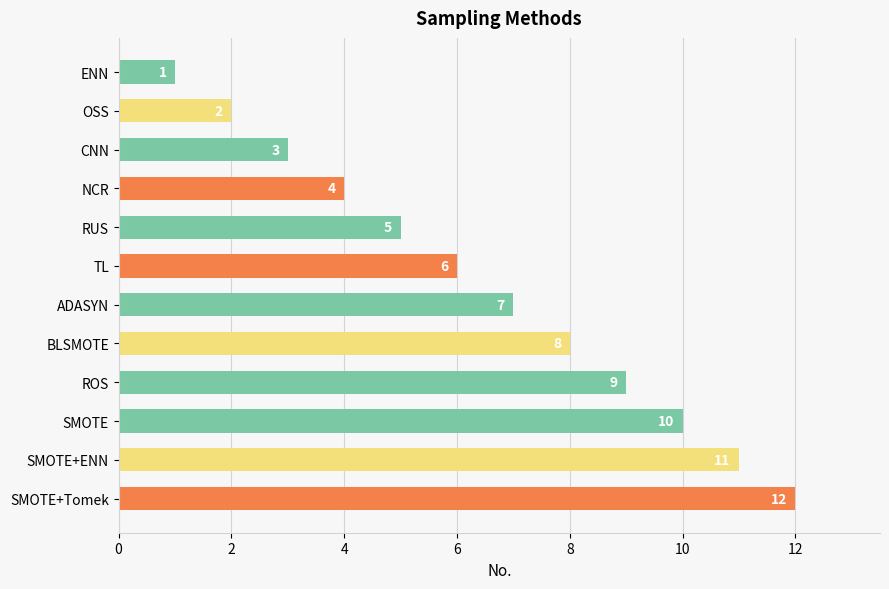

Which has a higher value, ROS or SMOTE?

SMOTE